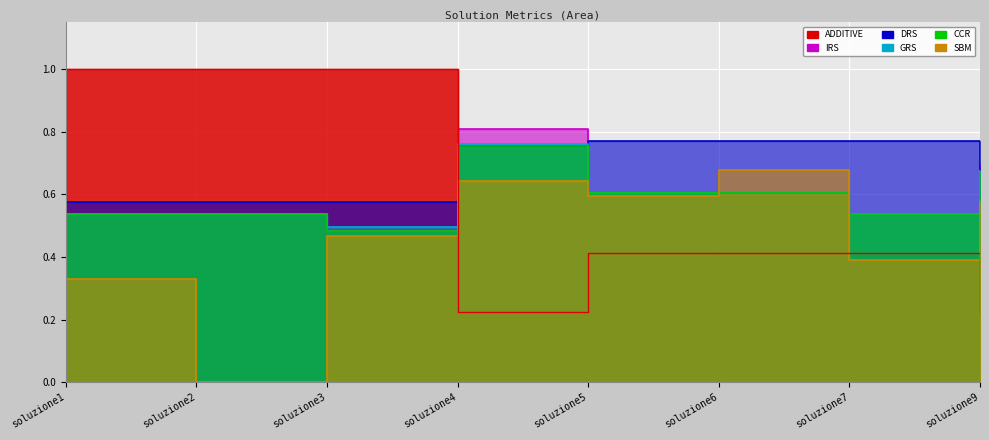

Which series has the widest spread of values?

ADDITIVE